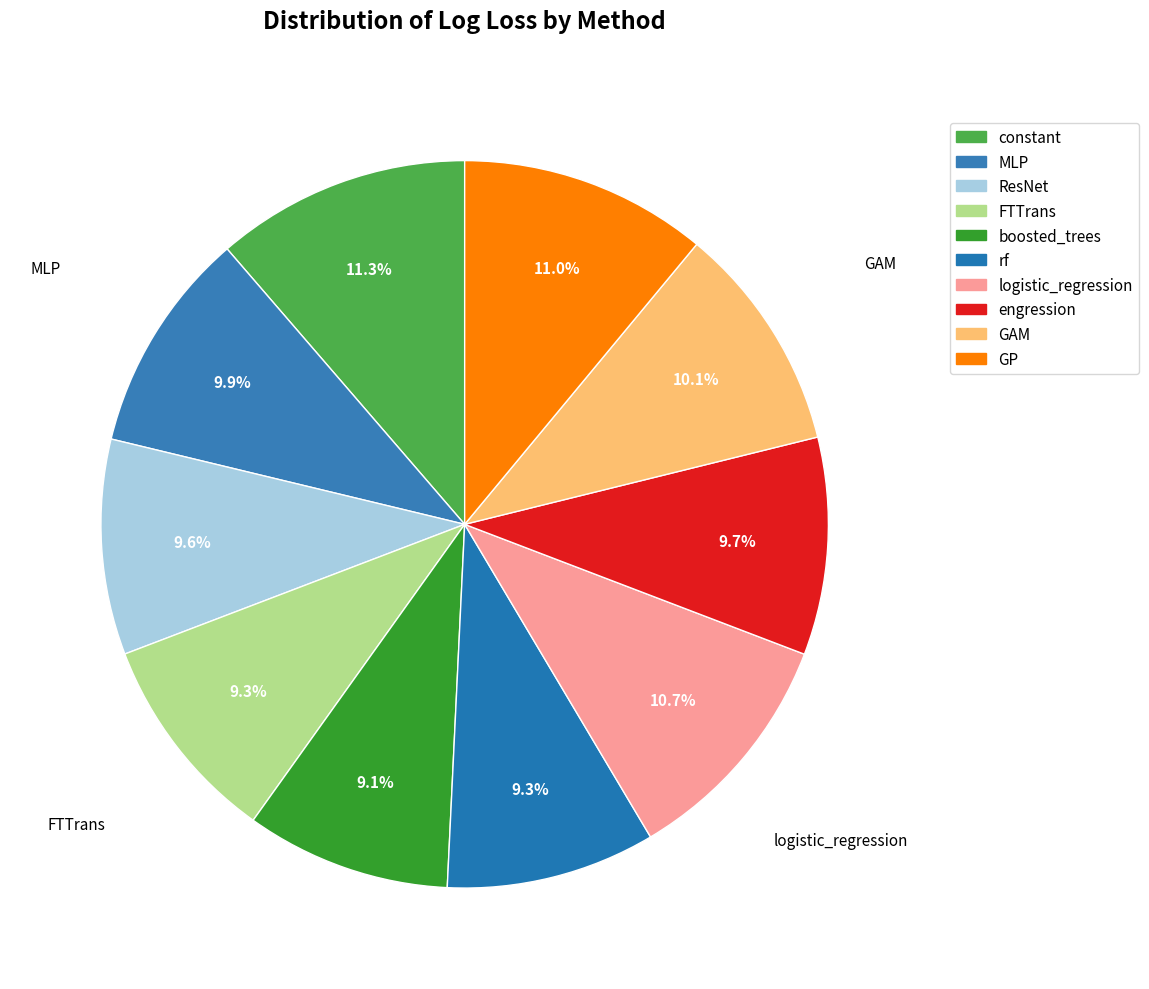

How many slices are in this pie chart?

10